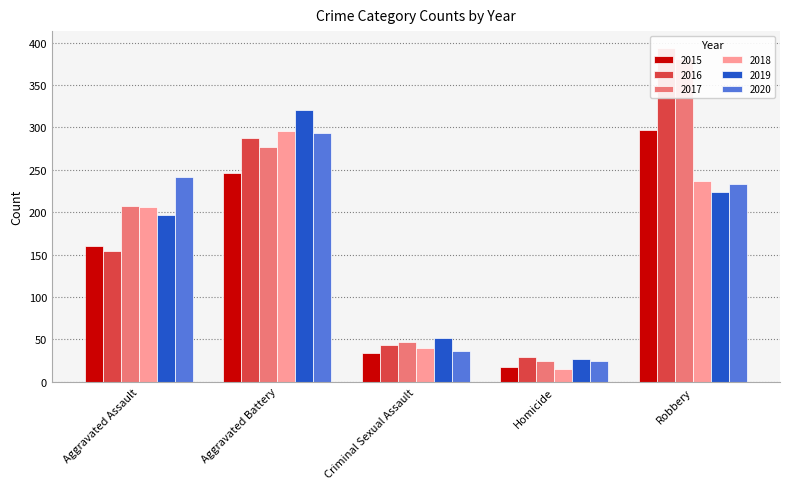

At which category is the sum across all series the highest?

Robbery